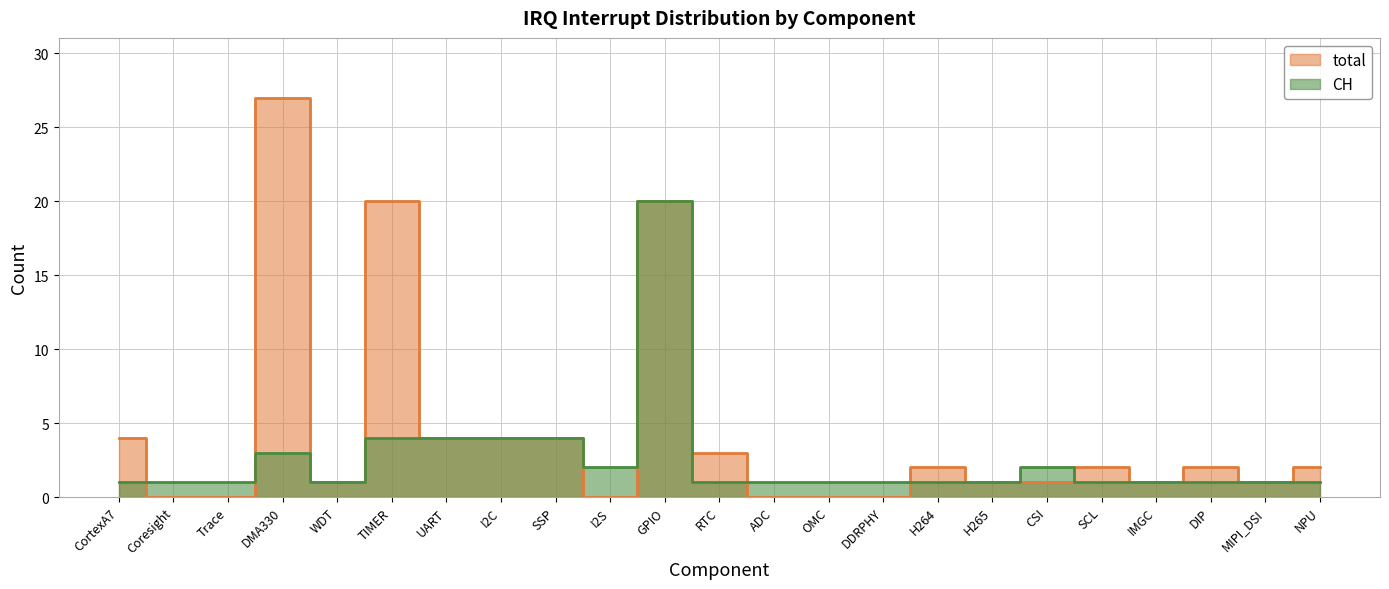

What position from the right is H265?

7